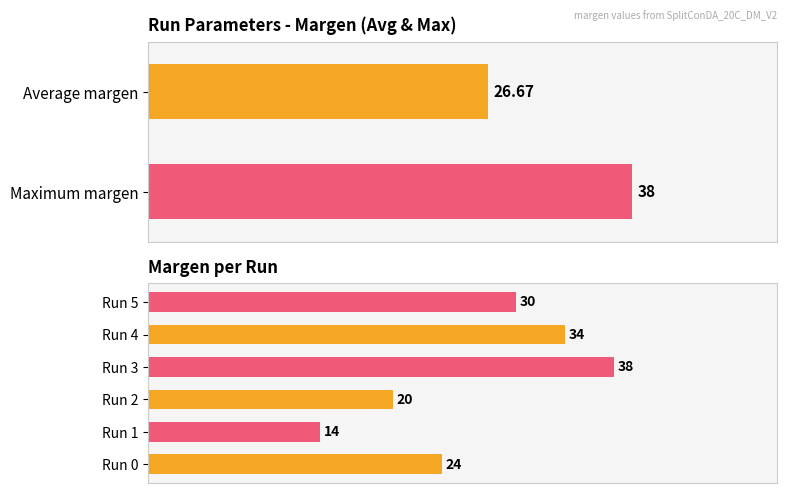

What is the approximate value at Run 1, to the nearest 10?

10